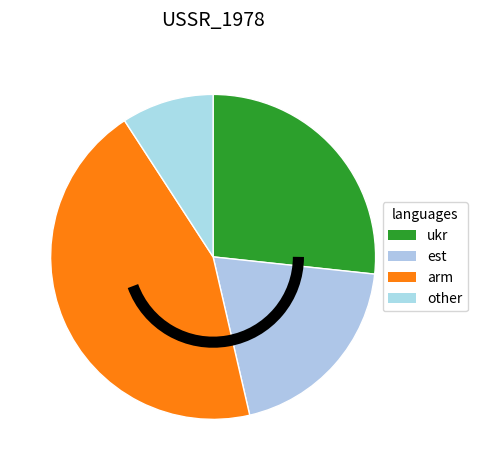

Which slice is the smallest?

other